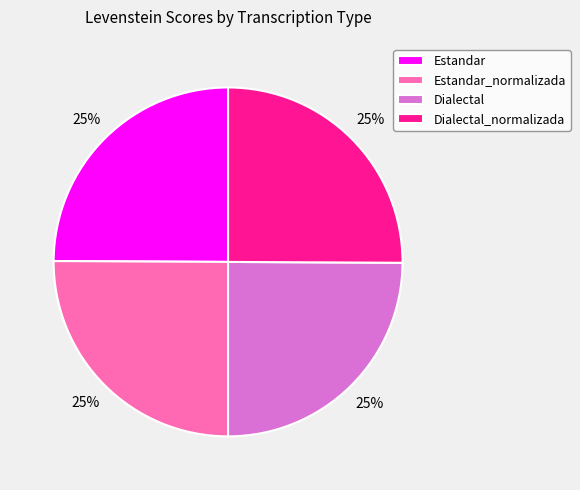

To the nearest percent, what is the average slice percentage?

25%